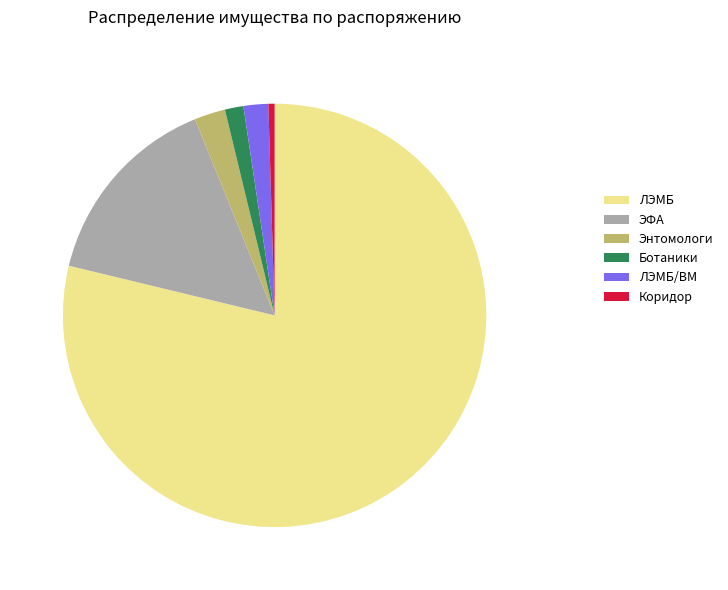

Which has a higher value, ЛЭМБ/ВМ or Коридор?

ЛЭМБ/ВМ